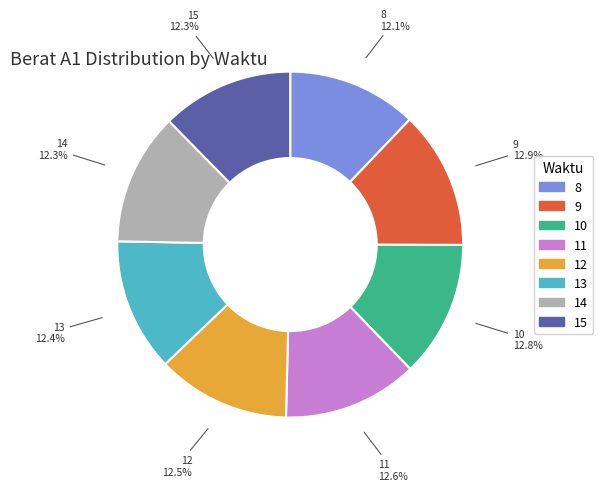

What is the ratio of the value at 8 to the value at 15?

1.0